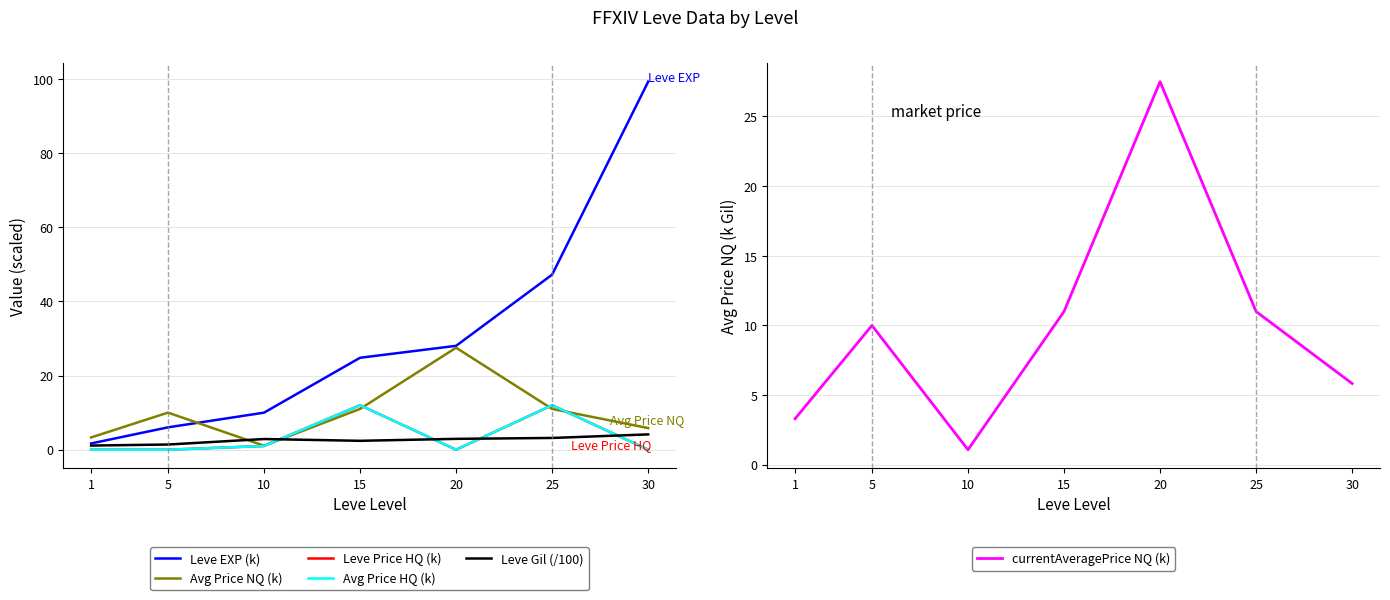

At which category does the chart reach its peak across all series?

30